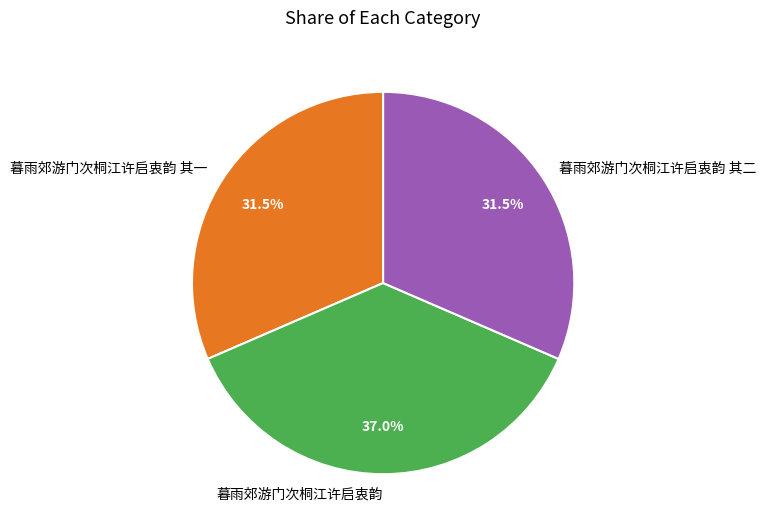

Is 暮雨郊游门次桐江许启衷韵 the majority of the pie?

No